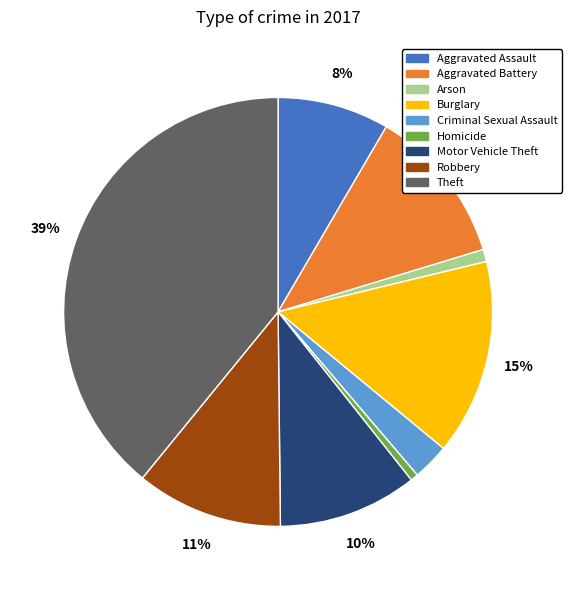

Is Aggravated Assault the majority of the pie?

No